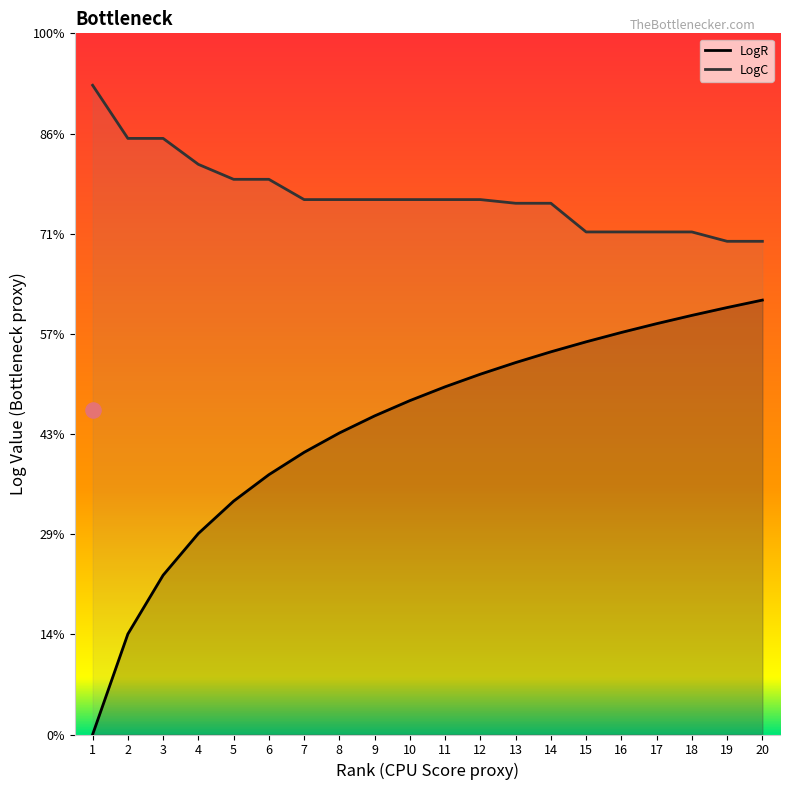

Which series reaches the minimum Y coordinate?

LogR